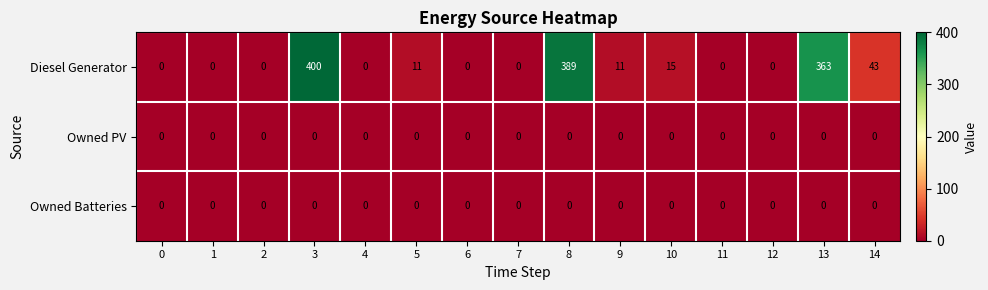

Which series has the largest range (max minus min)?

Diesel Generator